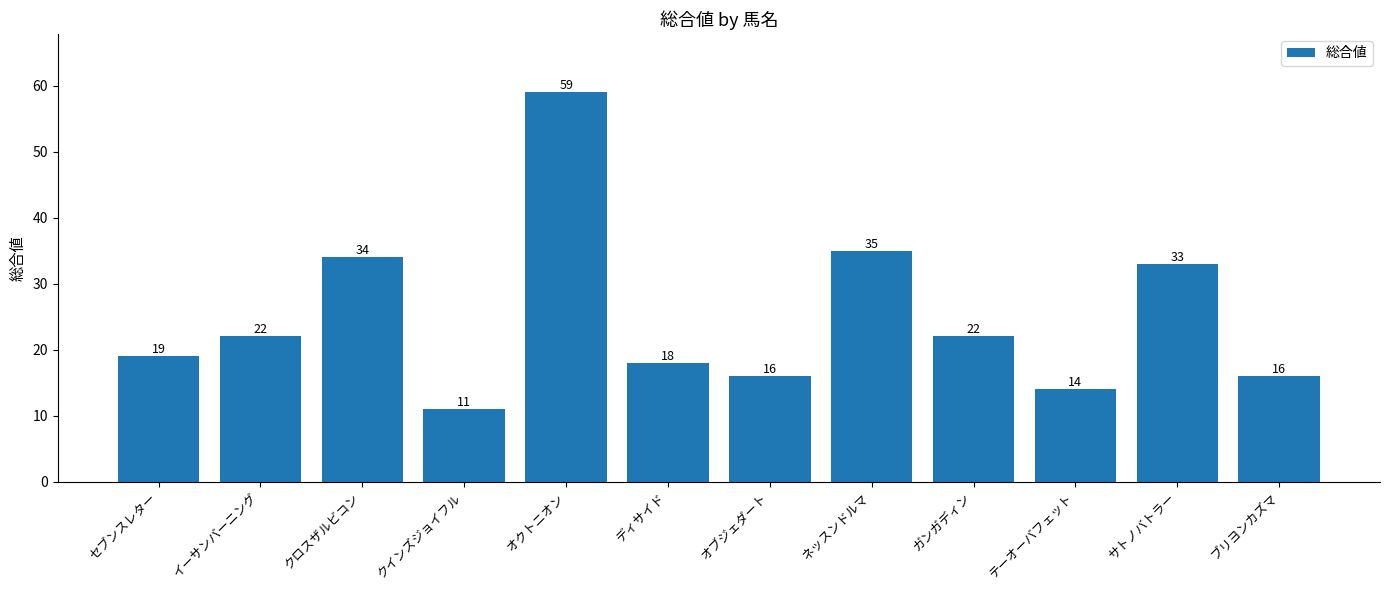

Which category has the lowest value across all series?

クインズジョイフル